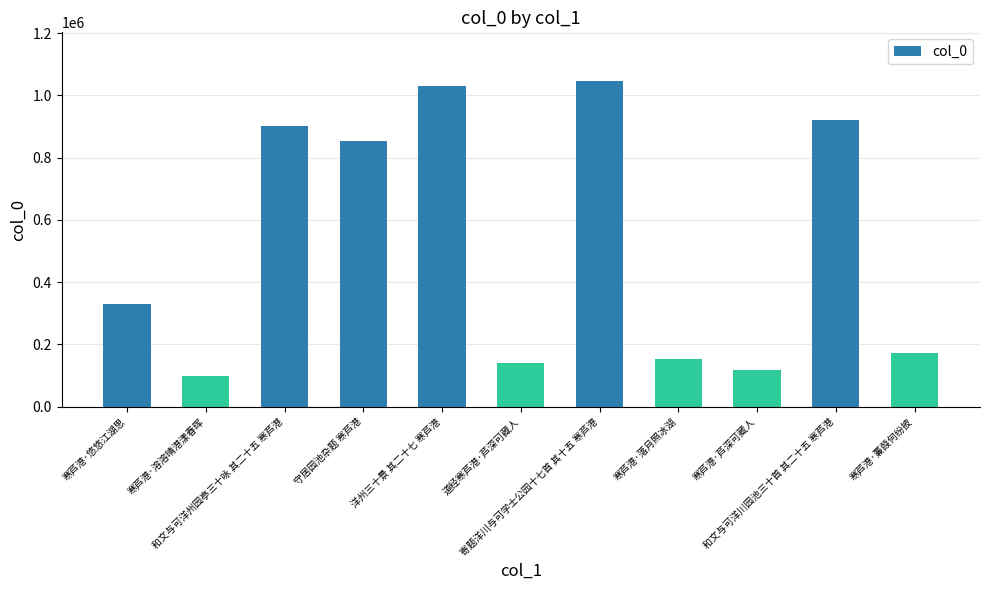

What is the average value?

524502